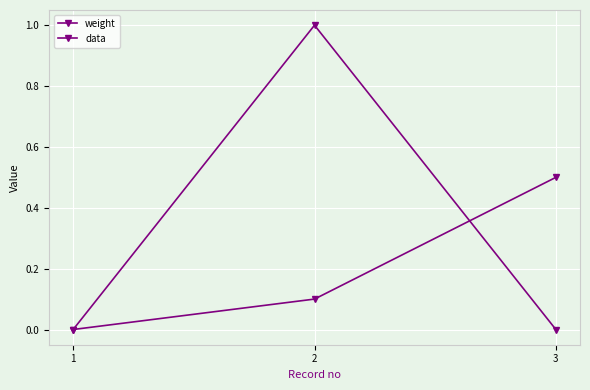

Count the number of categories in the chart.

3